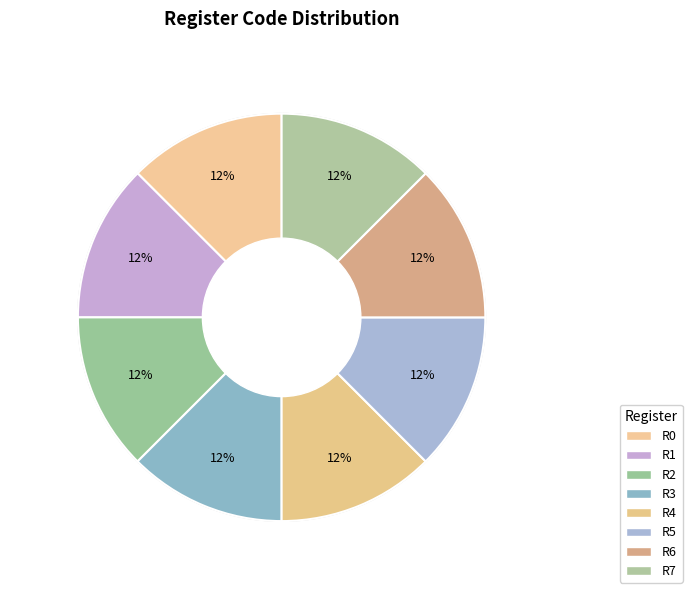

Rank the categories by value from highest to lowest.

R7, R6, R5, R4, R3, R2, R1, R0